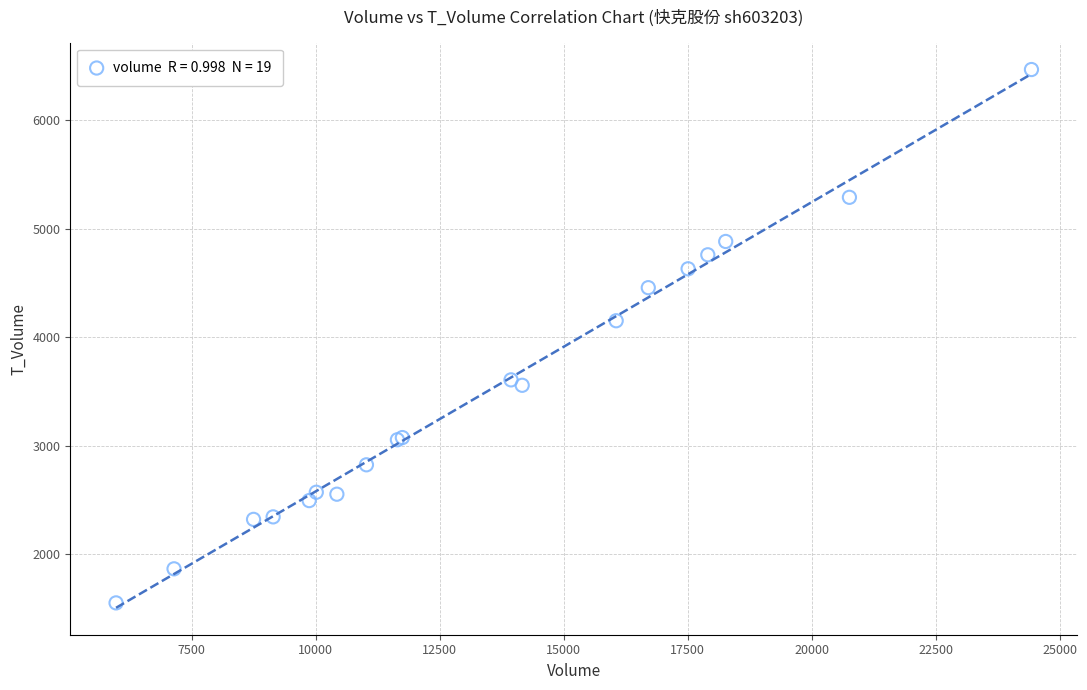

What Y value in the scatter plot is closest to 4008?

4151